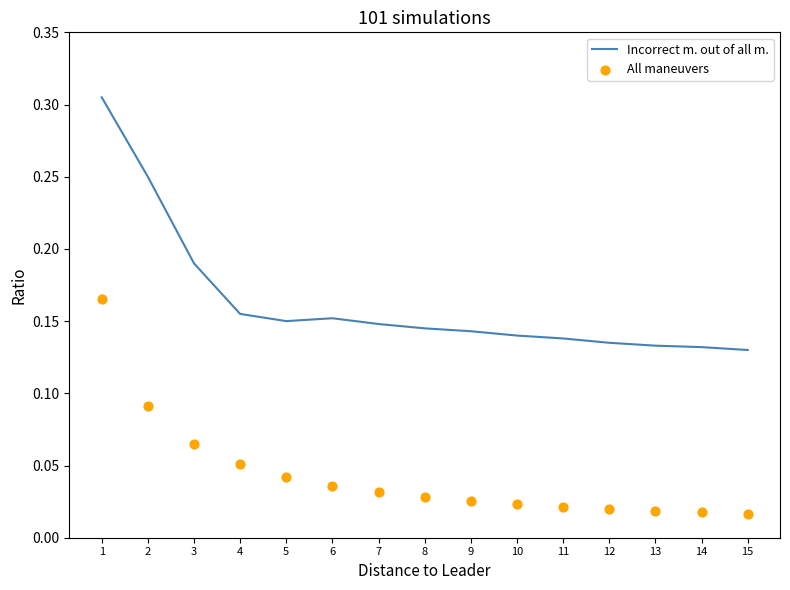

Is the value of Incorrect m. out of all m. at 5 greater than the value of All maneuvers at 4?

Yes